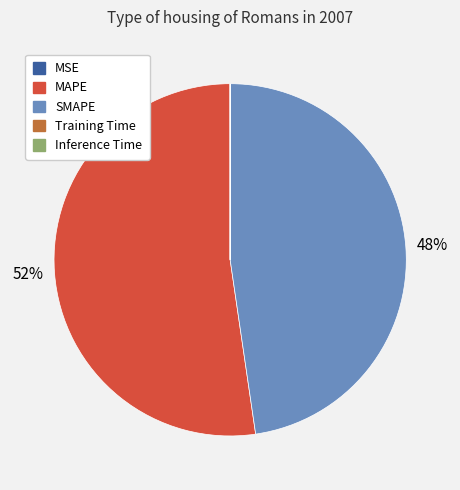

Do SMAPE and MAPE together represent more than half of the pie?

Yes